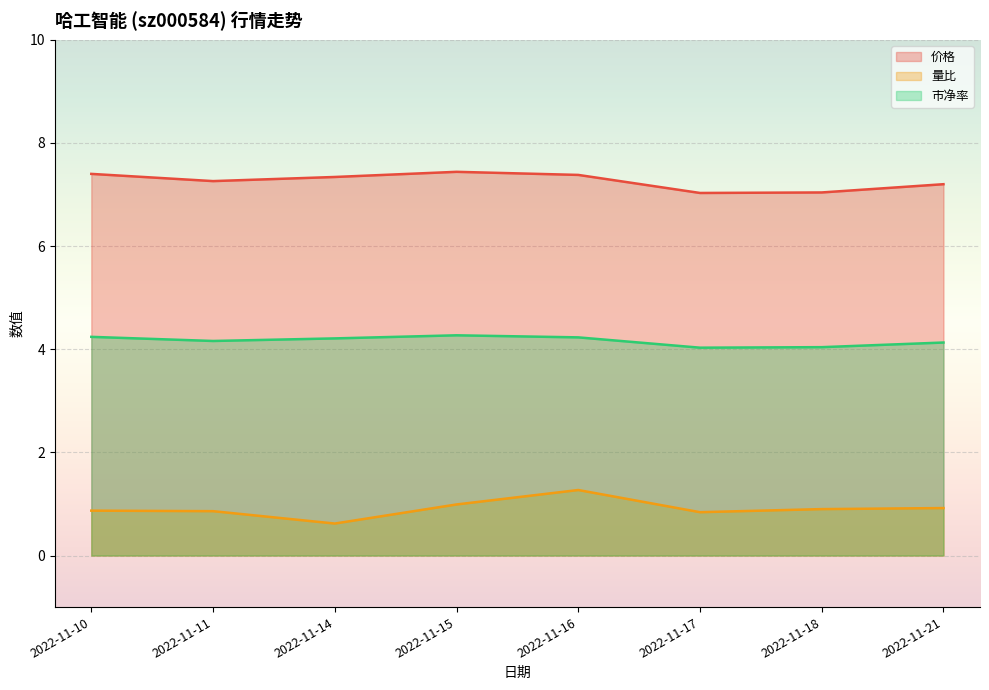

What is the total value across all series at 2022-11-21?

12.2